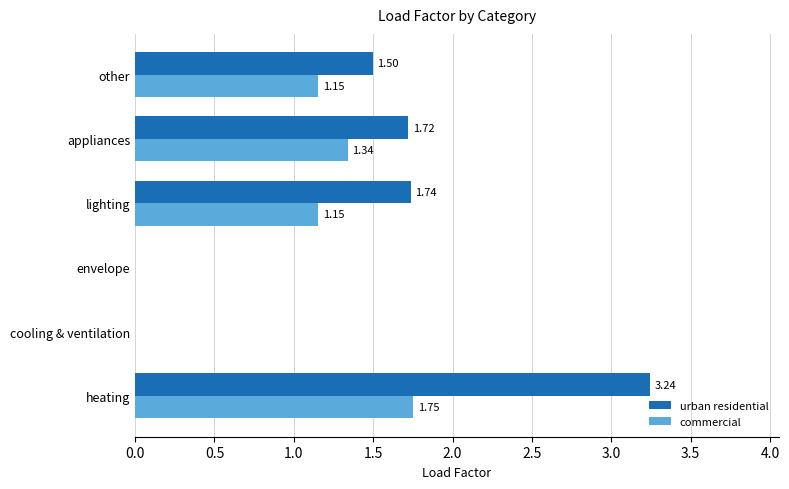

What is the sum of the commercial values at lighting and heating?

2.9